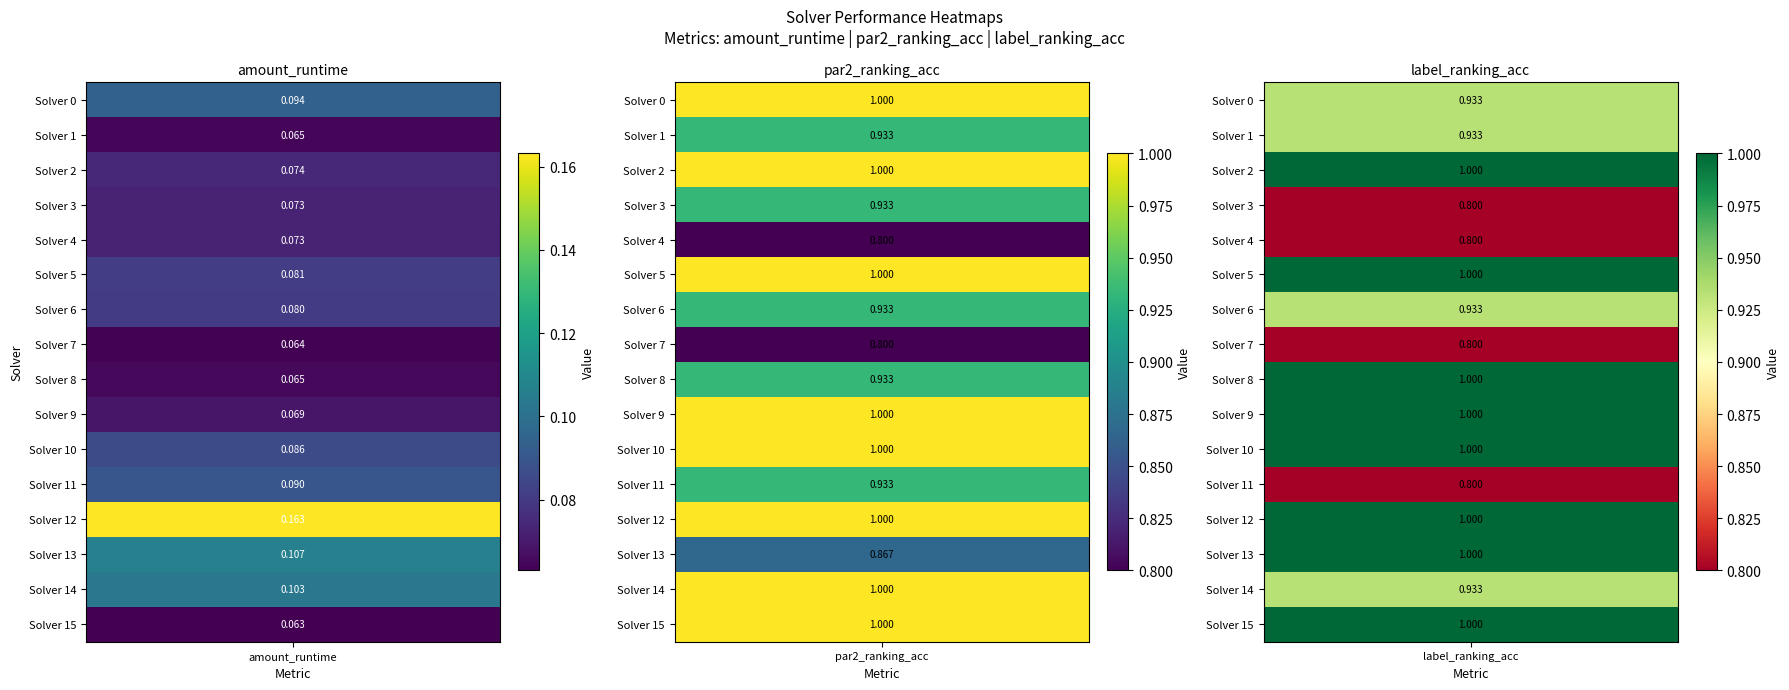

The value of 8 at 0 is 0.1. True or false?

True